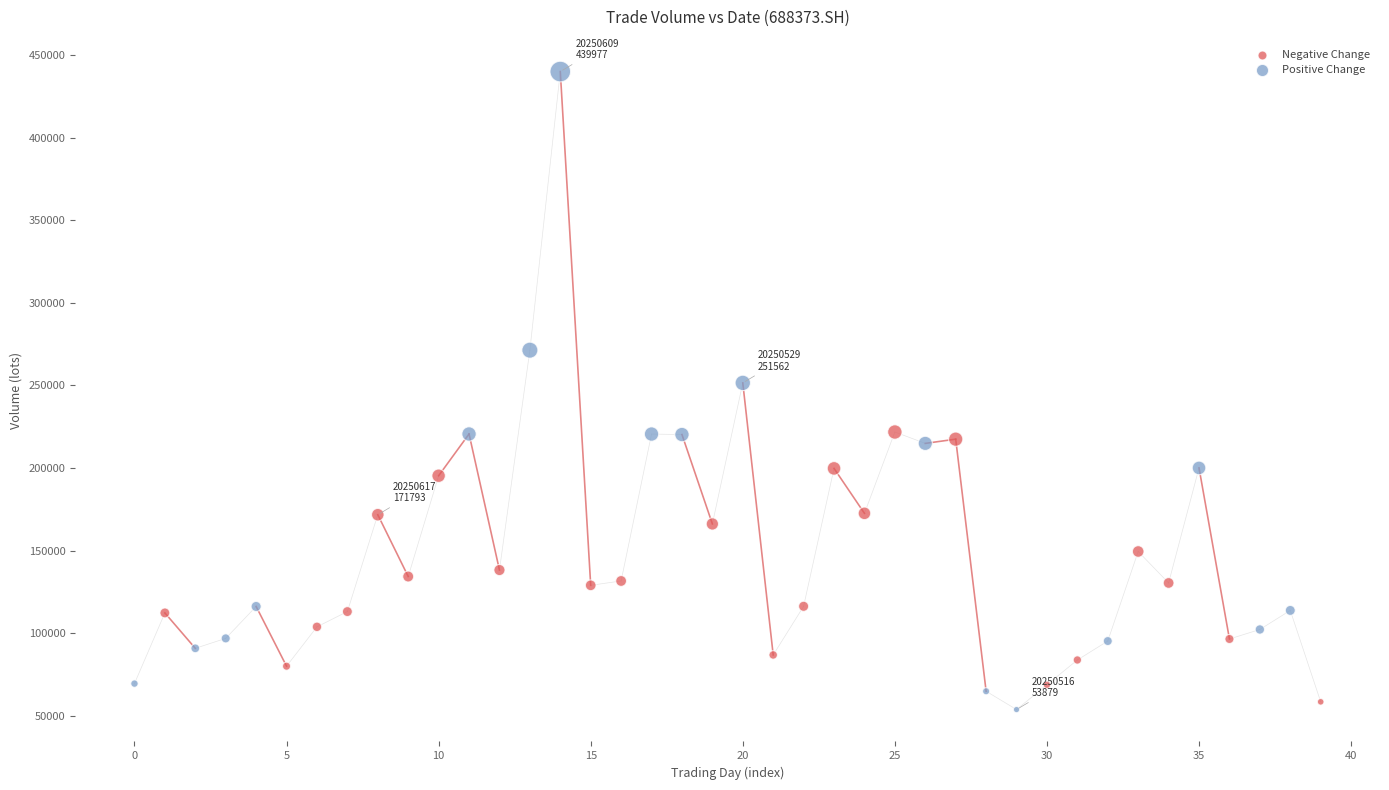

Which series reaches the maximum Y coordinate?

Positive Change